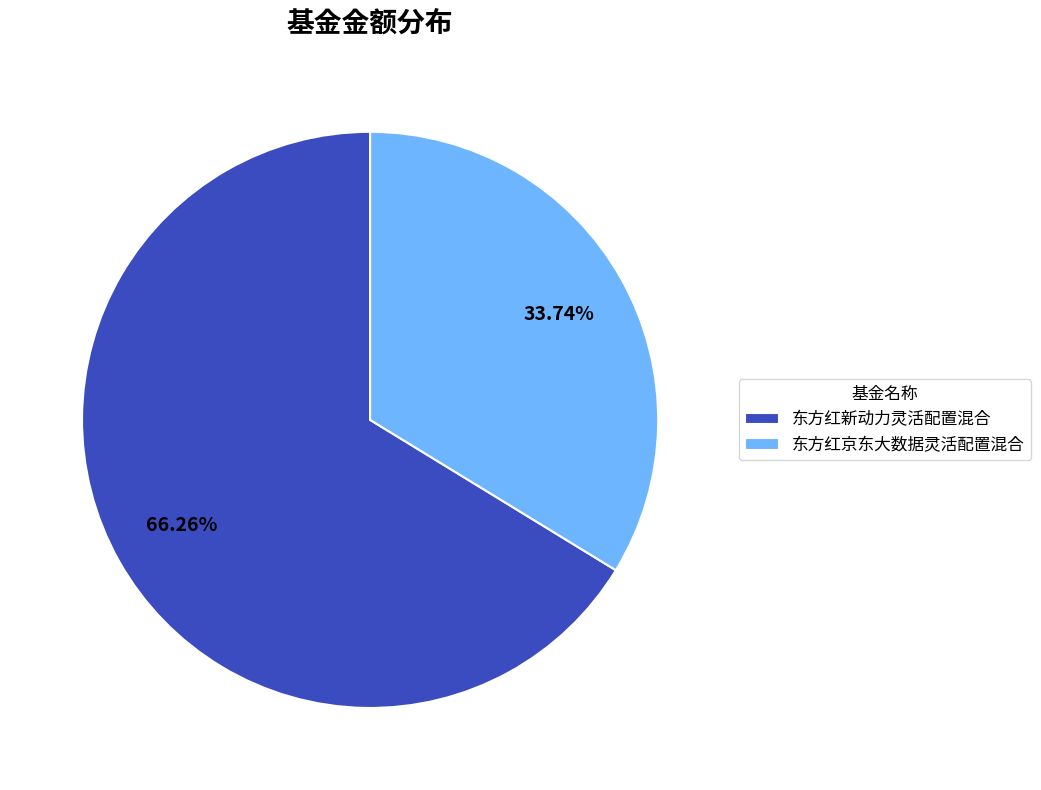

Combined, what portion of the pie is 东方红京东大数据灵活配置混合 and 东方红新动力灵活配置混合?

100.0%